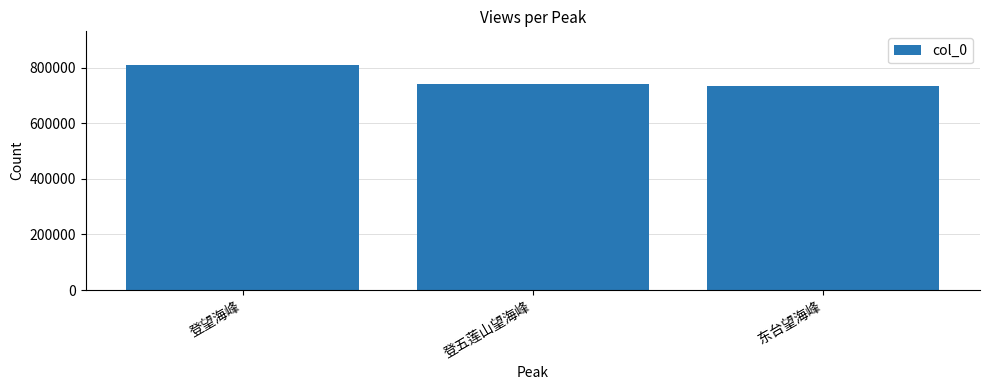

Reading left to right, extract all data points from this chart.

登望海峰=809334	登五莲山望海峰=739939	东台望海峰=734663